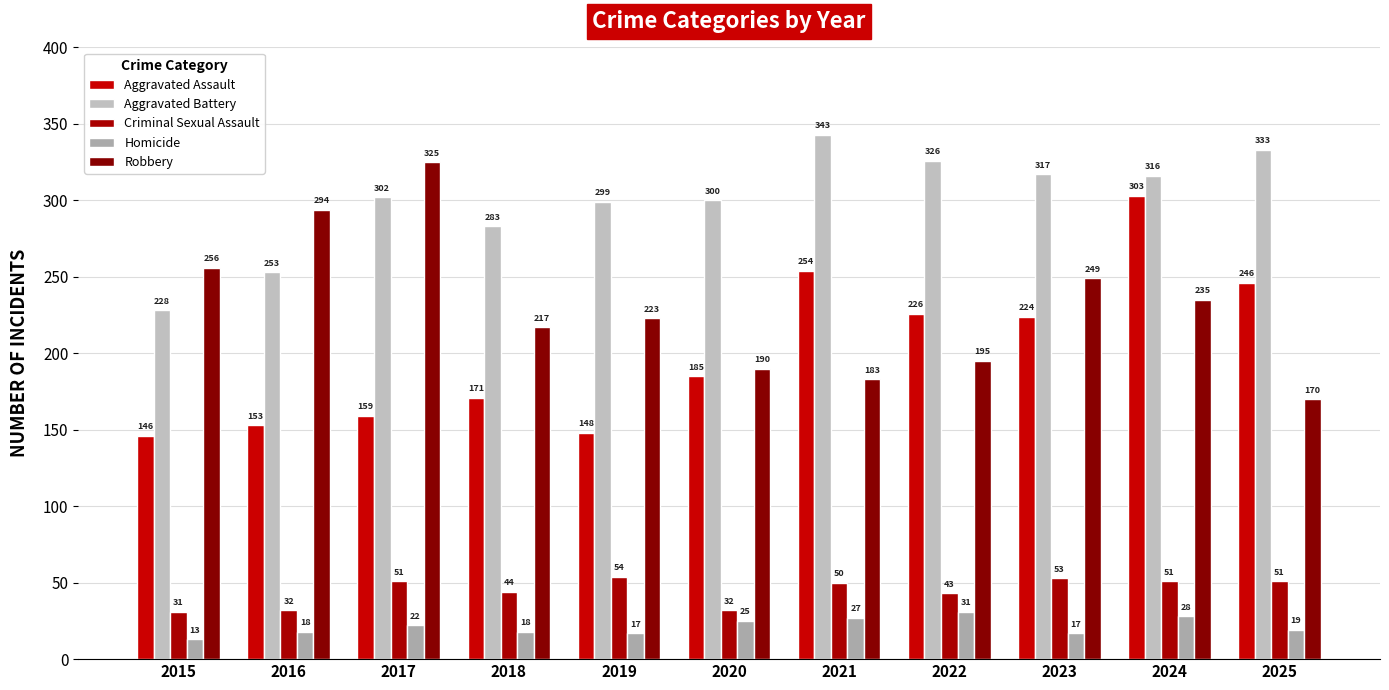

How many bars are there in each group?

5